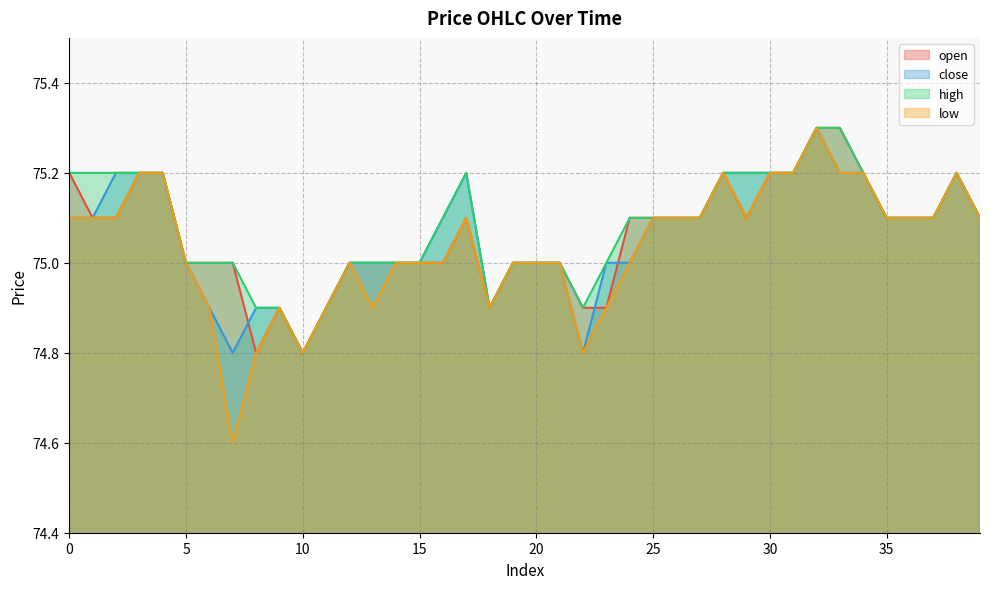

Where is the first local maximum for close?

17